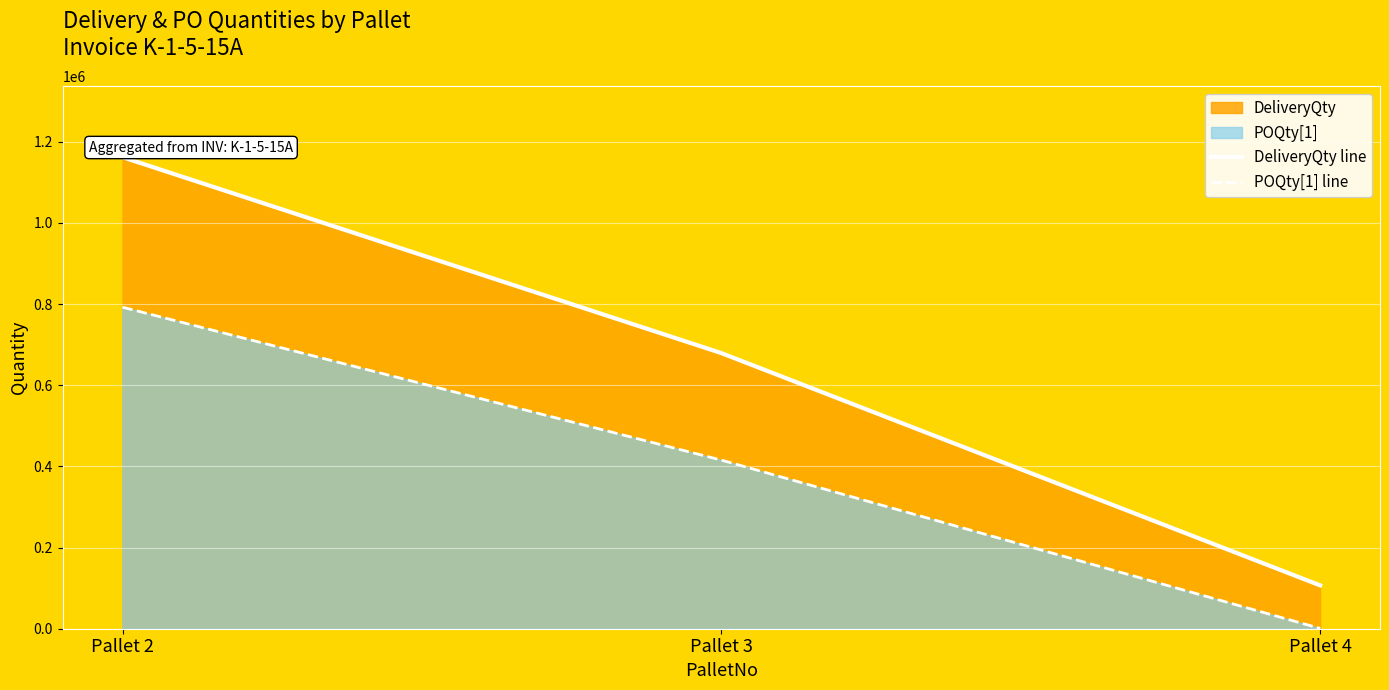

What is the sum of the DeliveryQty line values at Pallet 2 and Pallet 3?

1841594